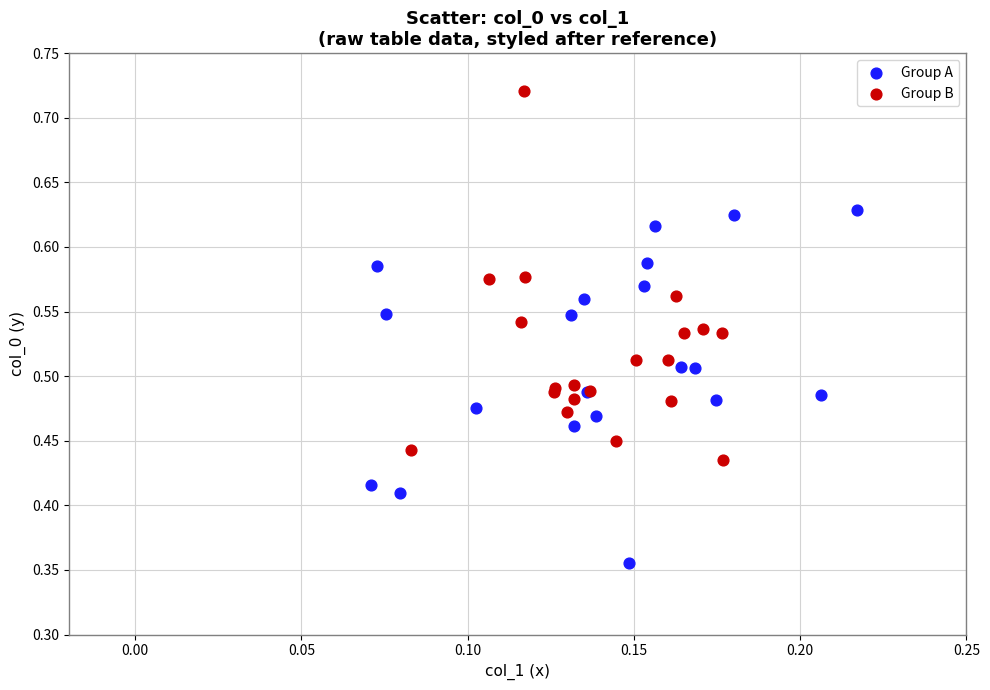

Which series reaches the maximum Y coordinate?

Group B